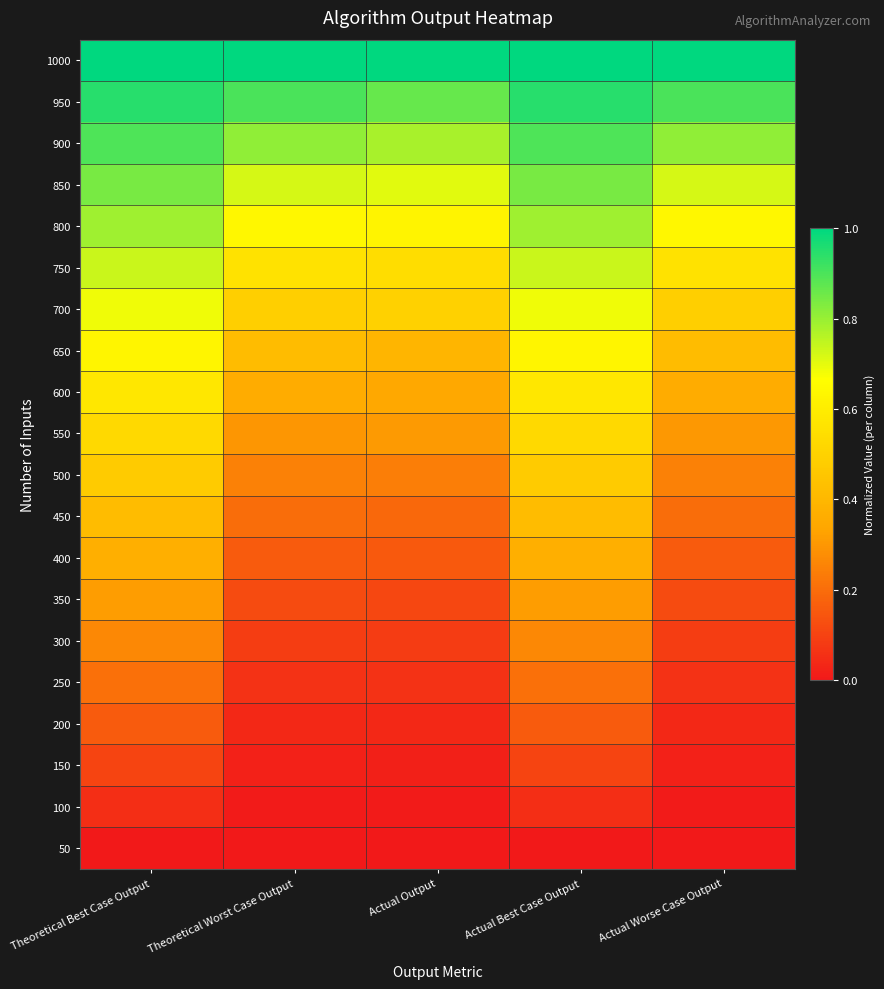

At how many categories does at least one series exceed 0?

5